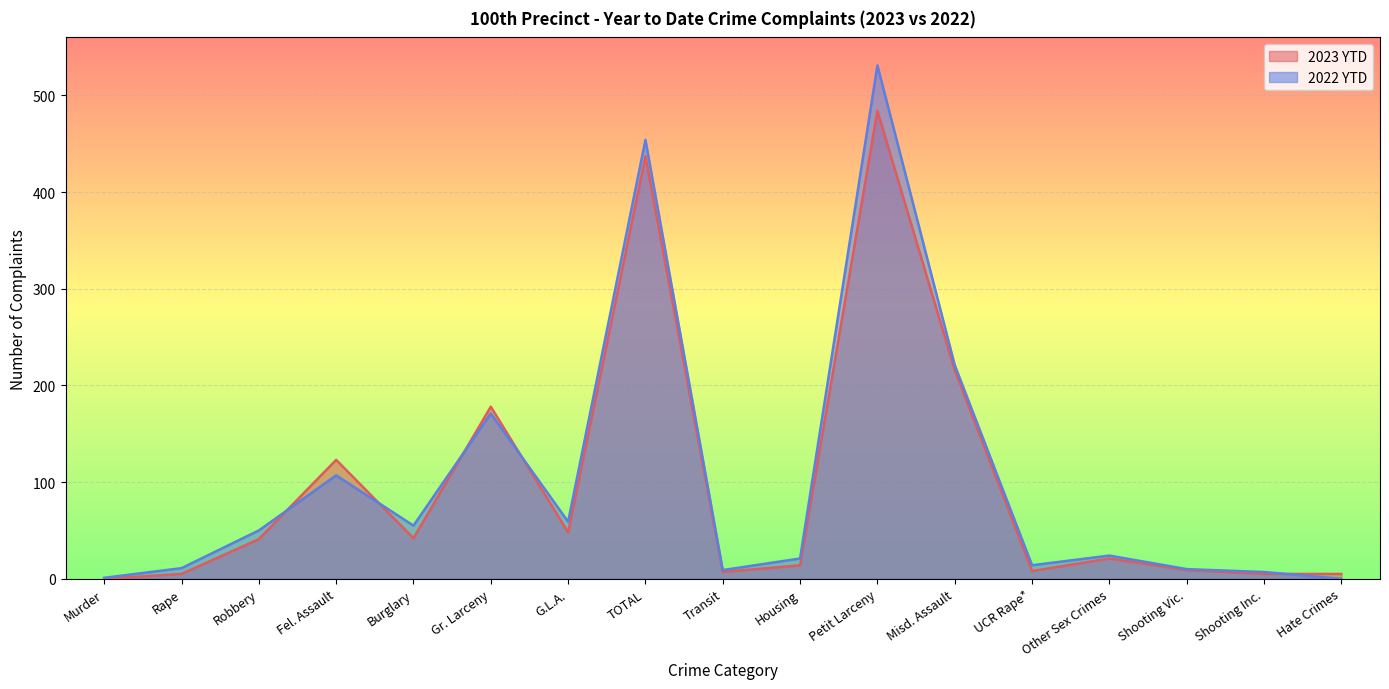

Reading left to right, extract all data points from this chart.

2023 YTD: Murder=0	Rape=5	Robbery=41	Fel. Assault=123	Burglary=42	Gr. Larceny=178	G.L.A.=48	TOTAL=437	Transit=7	Housing=14	Petit Larceny=484	Misd. Assault=216	UCR Rape*=8	Other Sex Crimes=21	Shooting Vic.=9	Shooting Inc.=5	Hate Crimes=5
2022 YTD: Murder=1	Rape=11	Robbery=50	Fel. Assault=107	Burglary=55	Gr. Larceny=171	G.L.A.=59	TOTAL=454	Transit=9	Housing=21	Petit Larceny=531	Misd. Assault=221	UCR Rape*=14	Other Sex Crimes=24	Shooting Vic.=10	Shooting Inc.=7	Hate Crimes=0